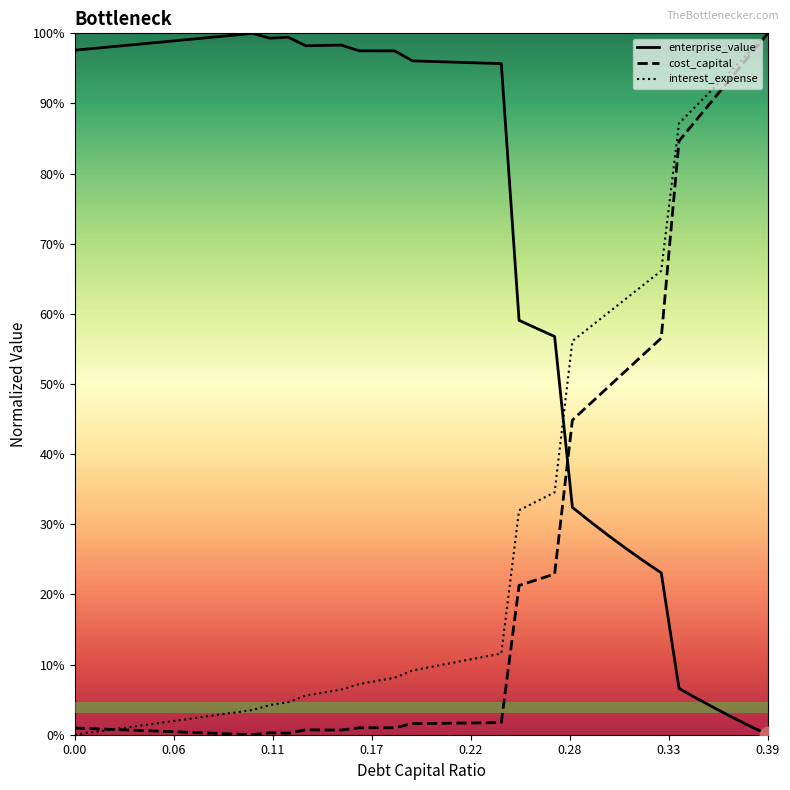

True or false: interest_expense has more than 0 interior local peaks.

False